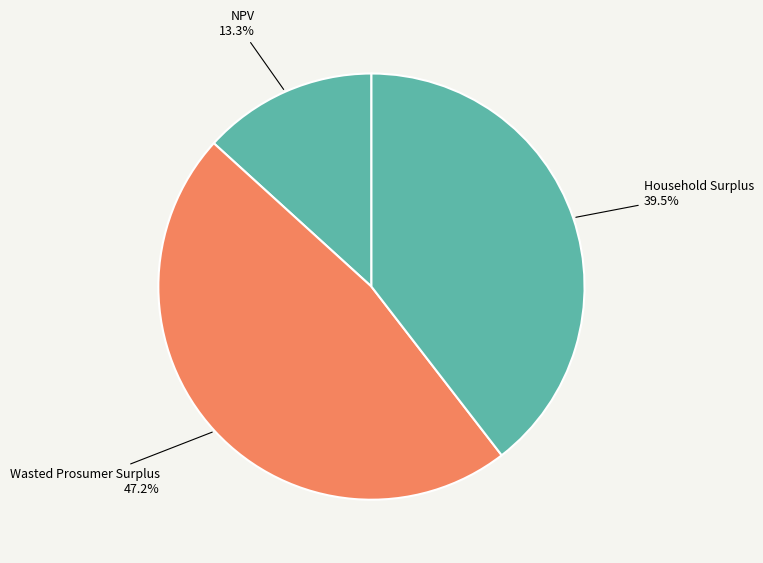

Which slice is the smallest?

NPV